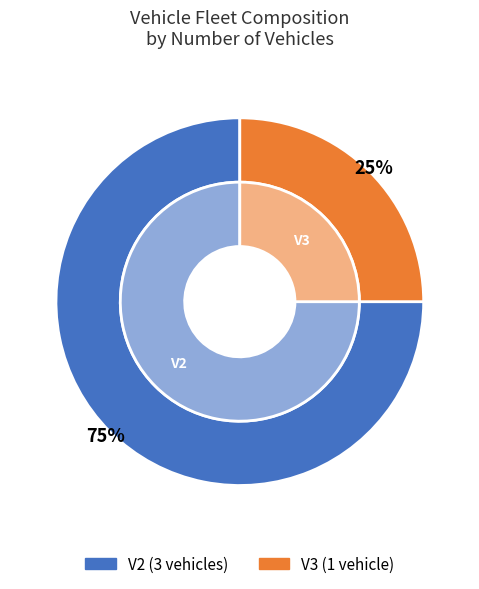

To the nearest percent, what is the difference between the V2 and V3 slice percentages?

50%